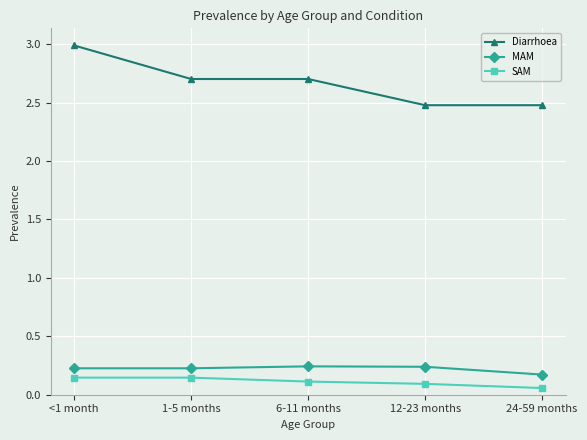

Is the value of Diarrhoea at 12-23 months greater than the value of MAM at 6-11 months?

Yes